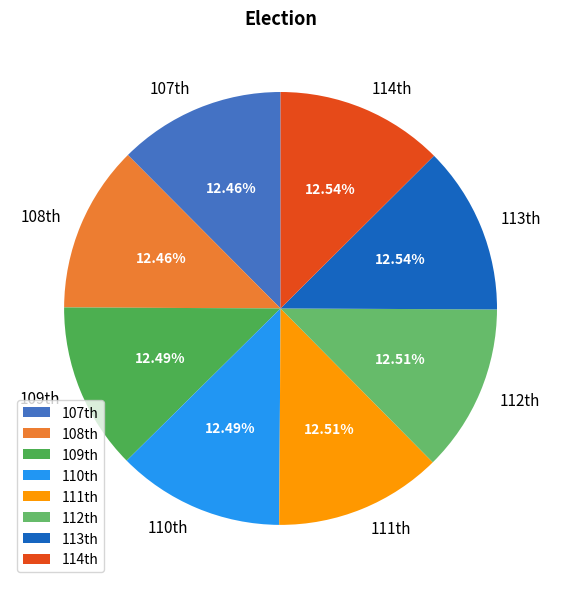

Does any single category account for the majority?

No